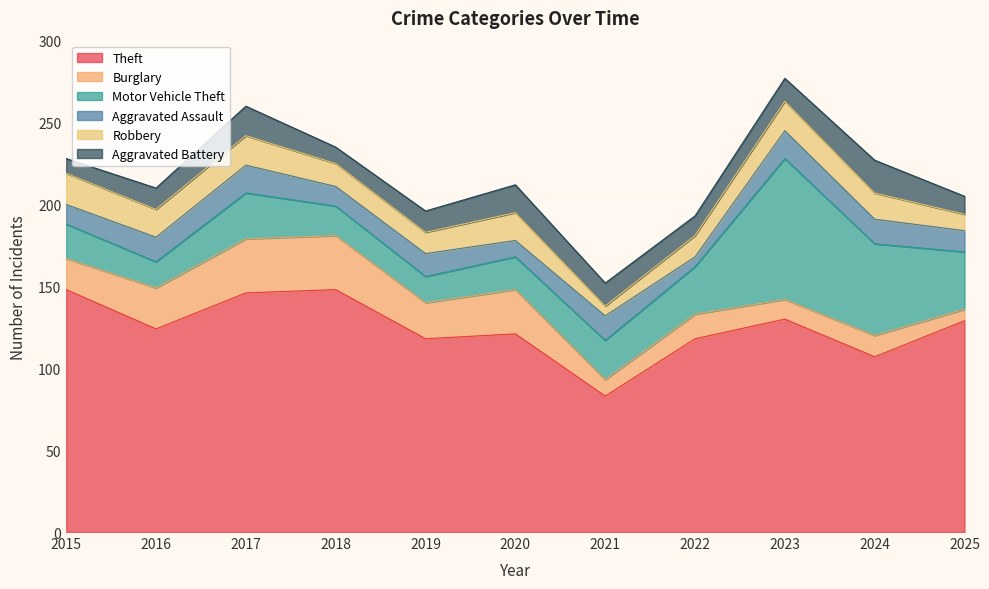

What is the minimum value for Theft?

83